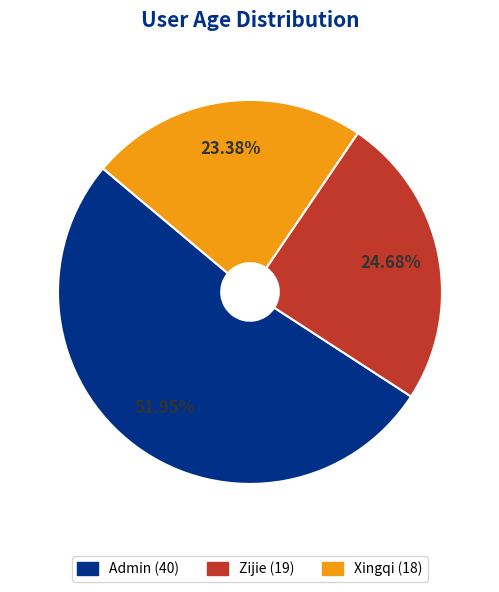

Is the sum of Xingqi and Zijie greater than half?

No